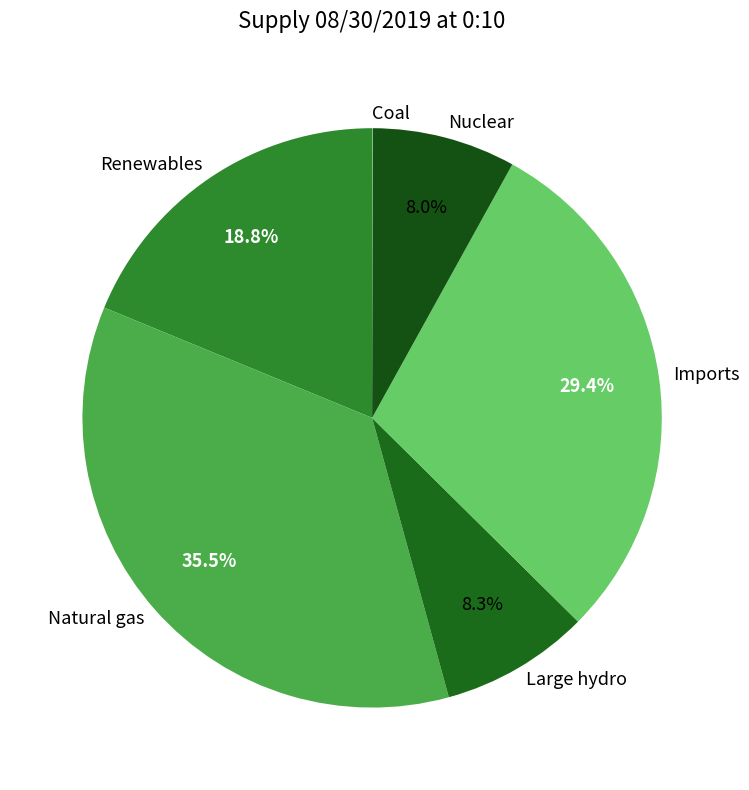

Approximately how many times larger is the value at Renewables compared to Natural gas?

0.5